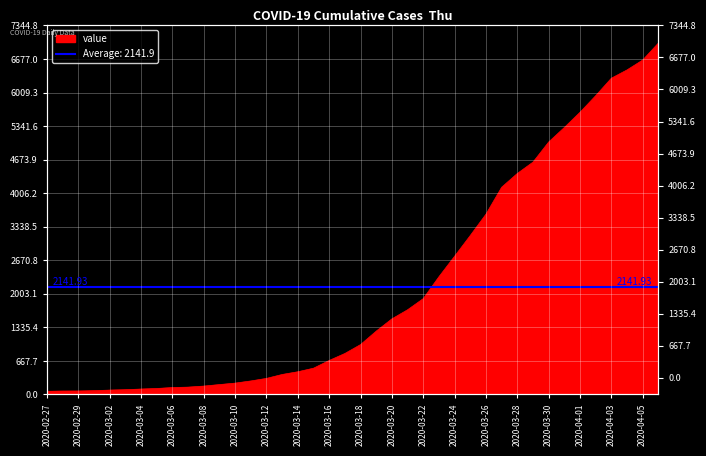

Which has a higher value, 2020-03-22 or 2020-02-28?

2020-03-22